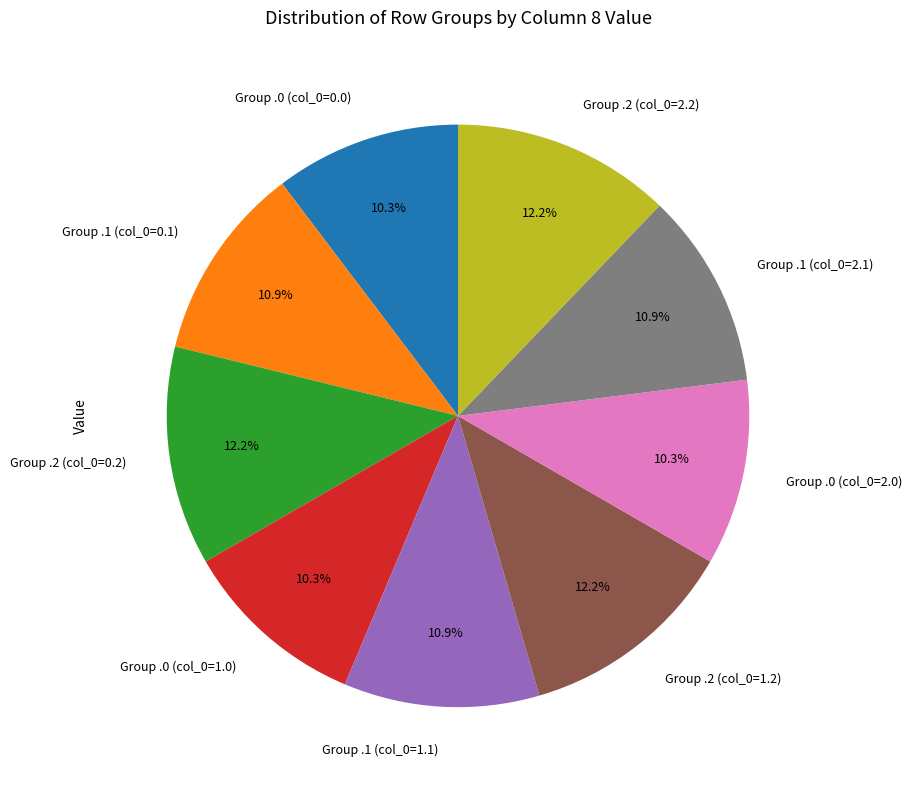

Approximately how many times larger is the value at Group .1 (col_0=2.1) compared to Group .2 (col_0=2.2)?

0.9